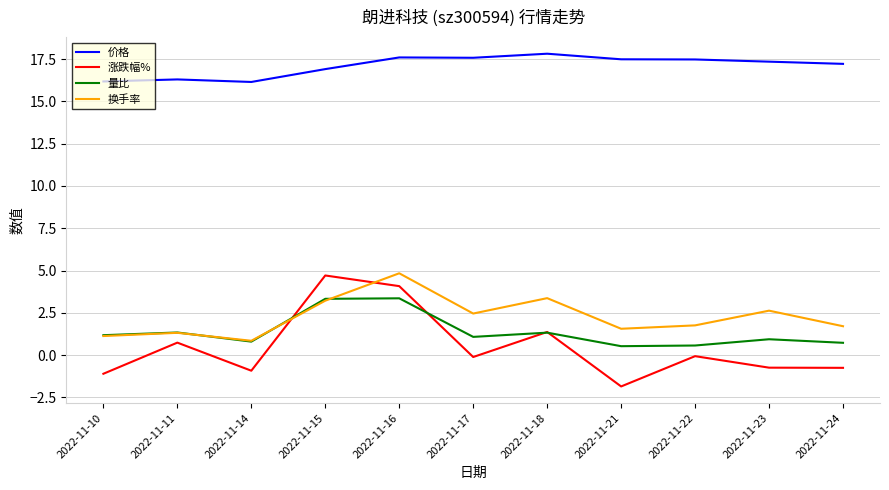

What is the maximum value shown in the chart?

17.8